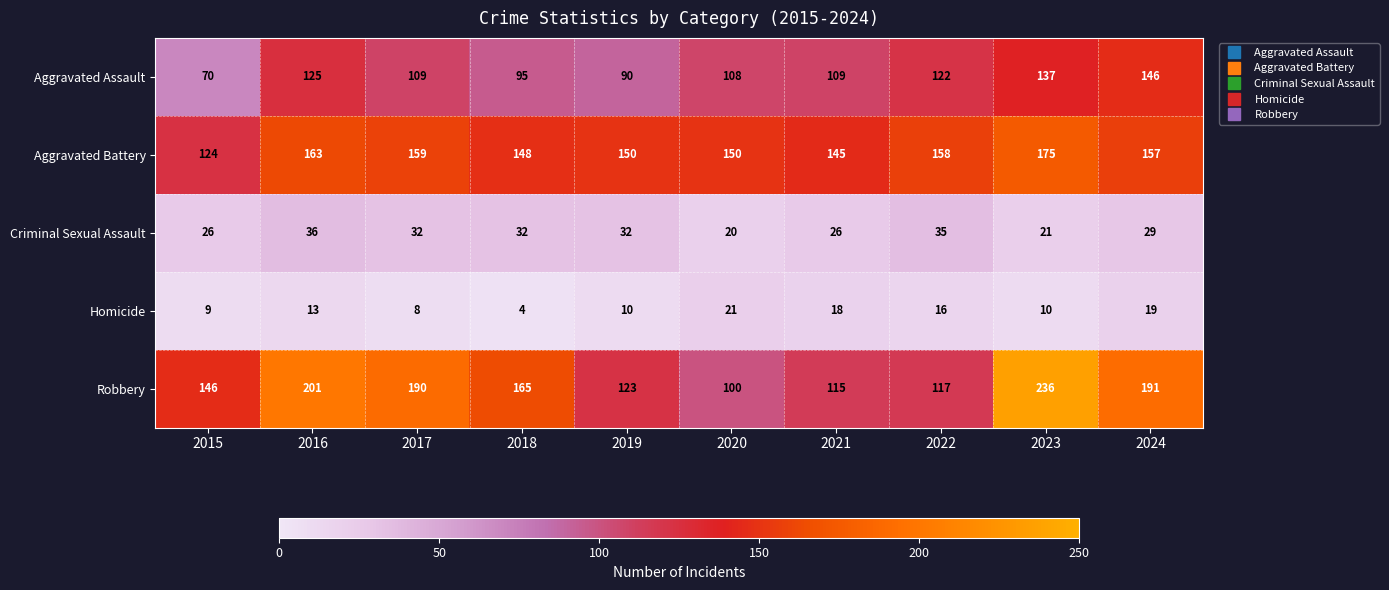

What is the sum of all Criminal Sexual Assault values?

289